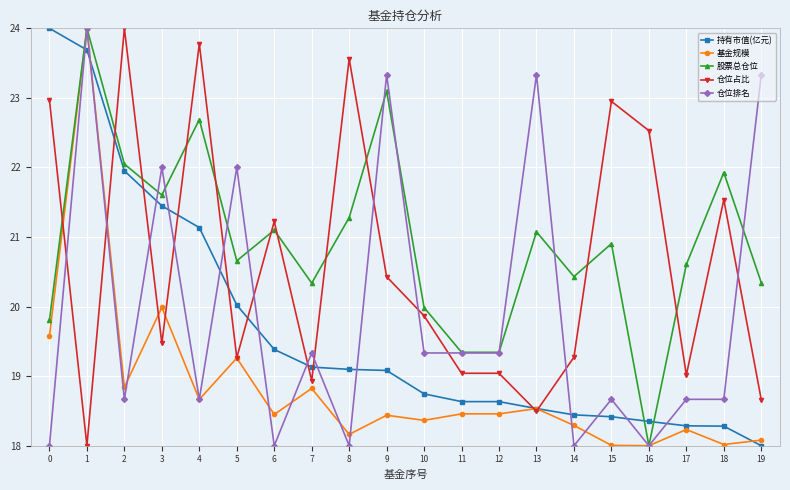

Rank the series at 14 from lowest to highest value.

仓位排名, 基金规模, 持有市值(亿元), 仓位占比, 股票总仓位